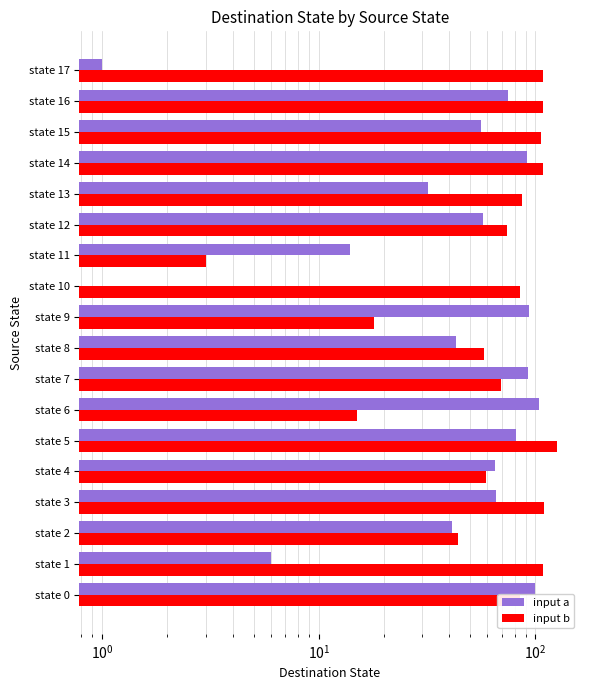

Which series has the largest total across all categories?

input b